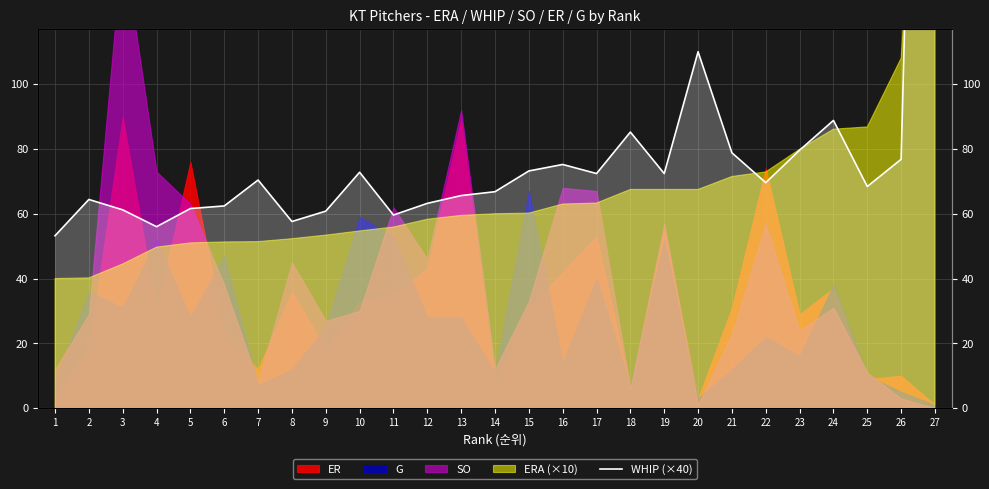

Where is the first local minimum?

4